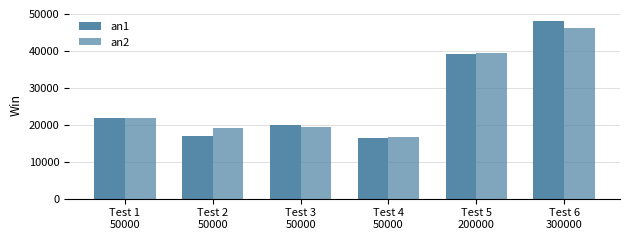

Which category has the highest value across all series?

Test 6
300000